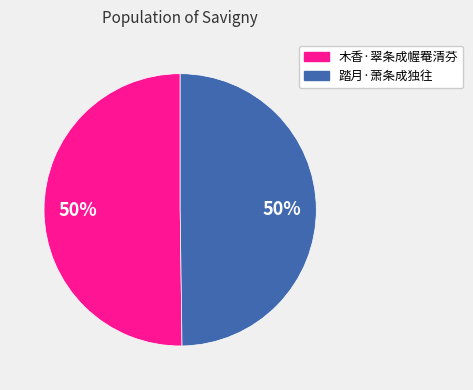

True or false: 木香·翠条成幄罨清芬 accounts for 50% of the total.

True